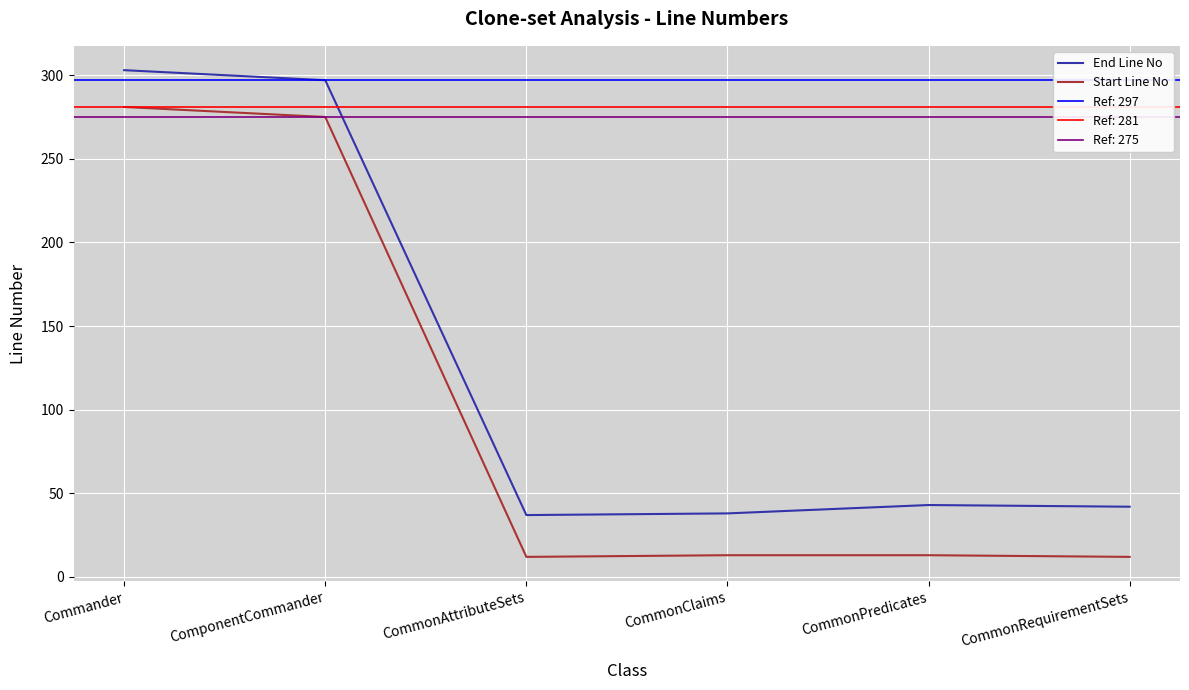

What is the minimum value for End Line No?

37